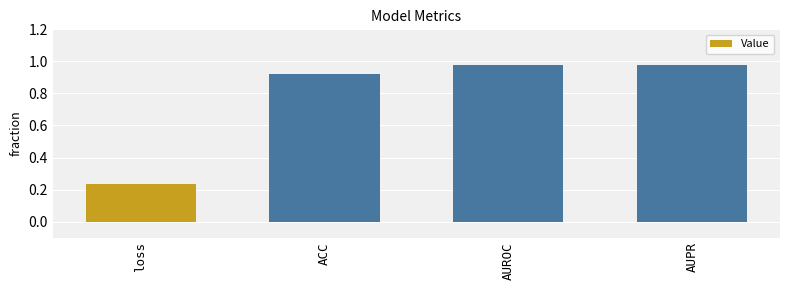

What is the difference between the second highest and minimum values?

0.7